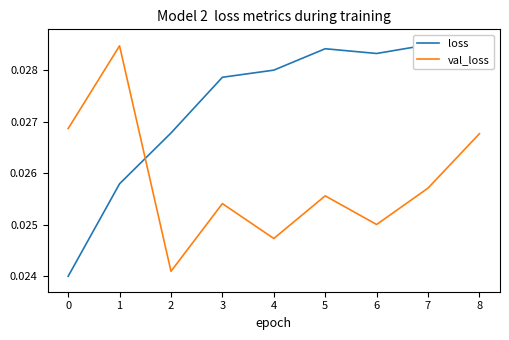

How many times do val_loss and loss cross each other?

1